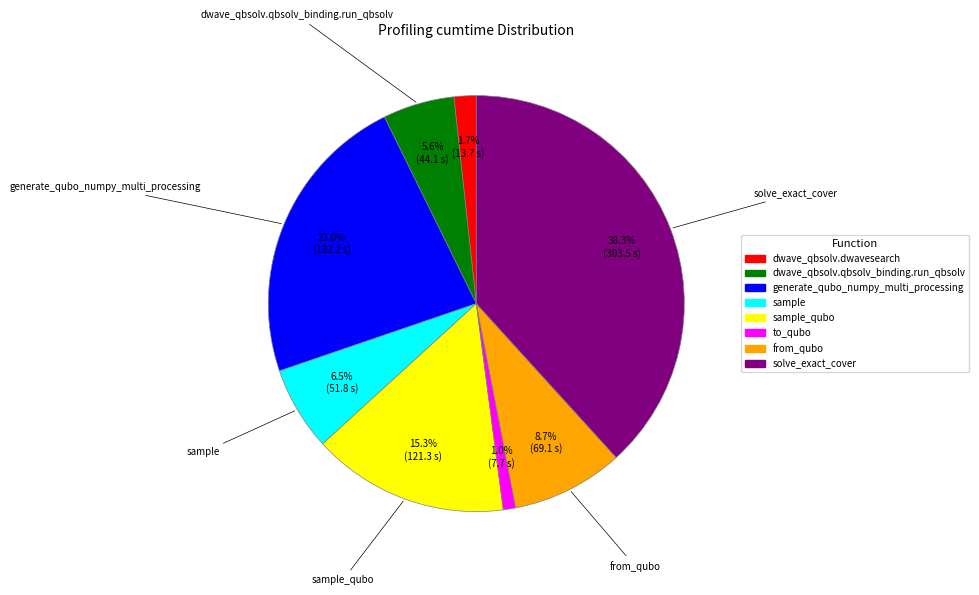

Does any single category account for the majority?

No